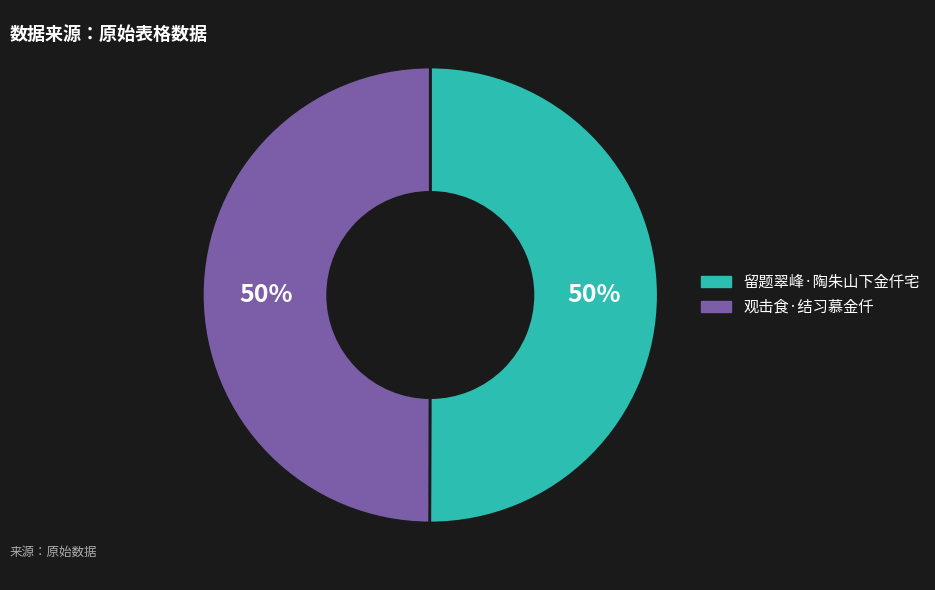

Approximately how many times larger is the value at 留题翠峰·陶朱山下金仟宅 compared to 观击食·结习慕金仟?

1.0